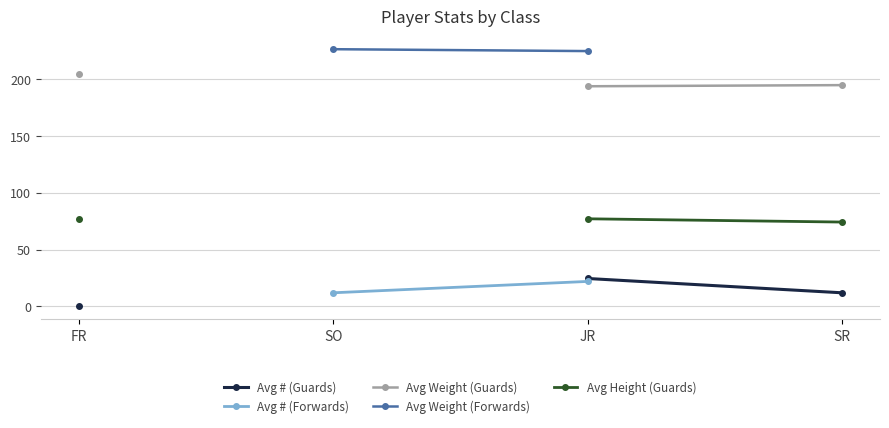

The value of Avg Height (Guards) at JR is 77.2. True or false?

True